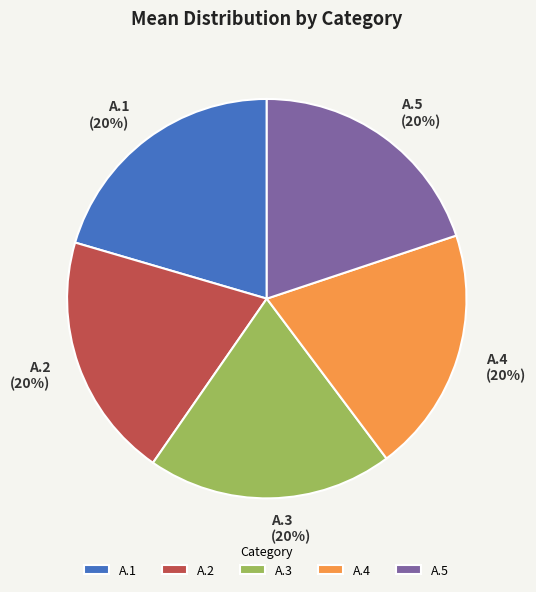

What percentage is the A.1 slice, to the nearest percent?

20%